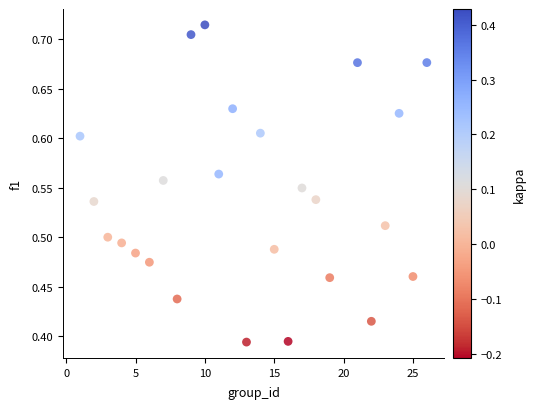

What is the range of Y values (max minus min)?

0.3